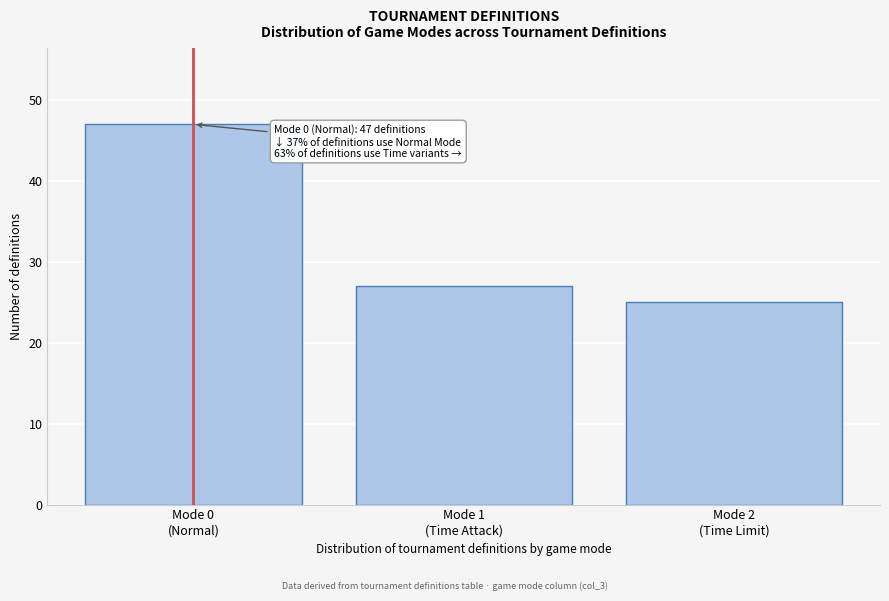

Reading right to left, transcribe all the data shown in this chart.

25	27	47